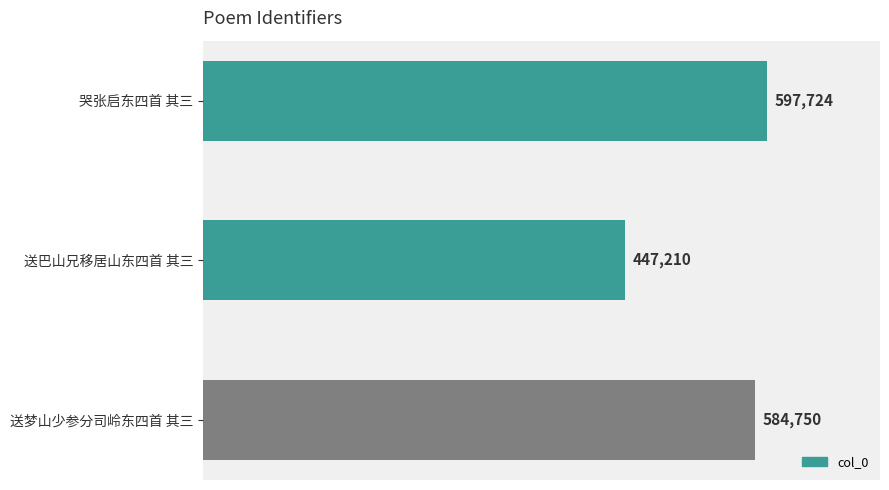

Where is the data nearest to the value 522467?

送梦山少参分司岭东四首 其三